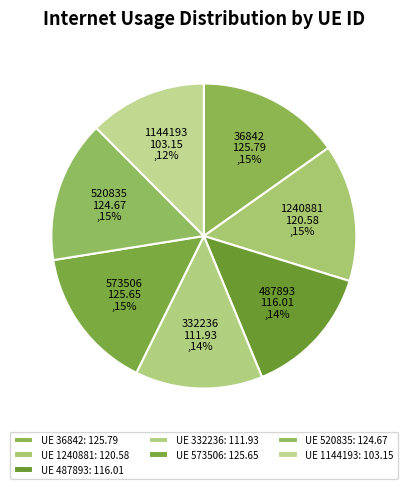

Count the number of slices in the pie.

7